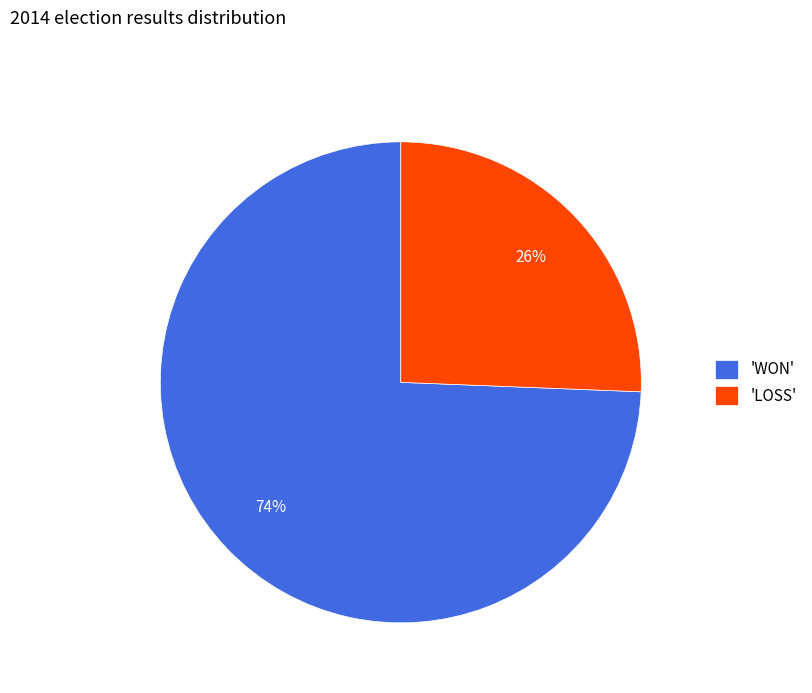

Which slice is the largest?

'WON'